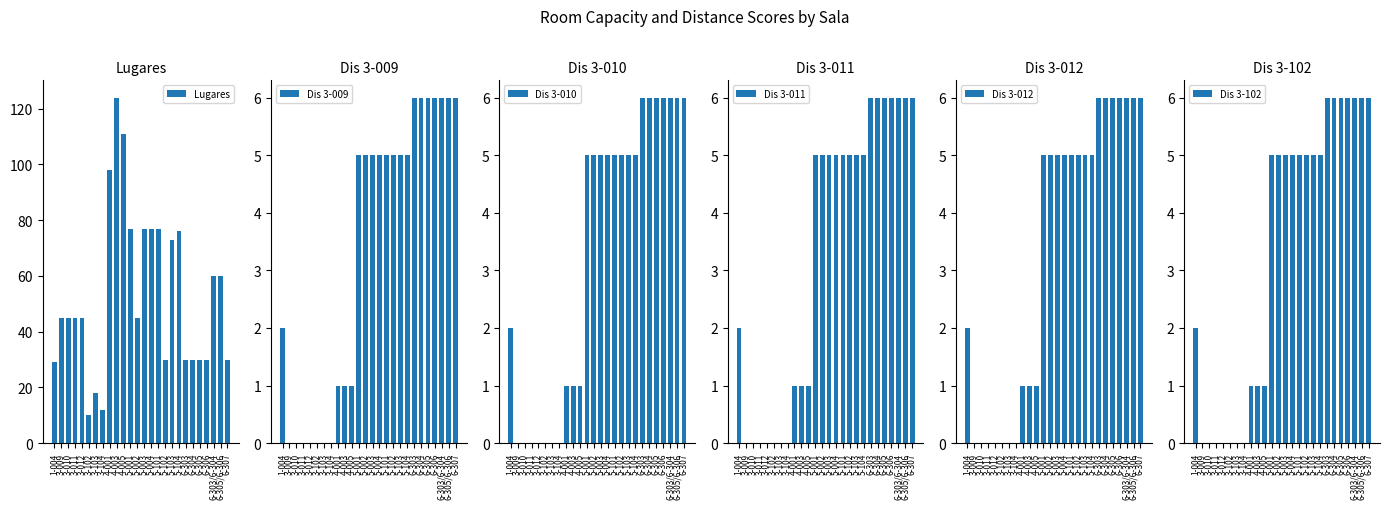

What is the difference between the highest and lowest values at 4-001?

97